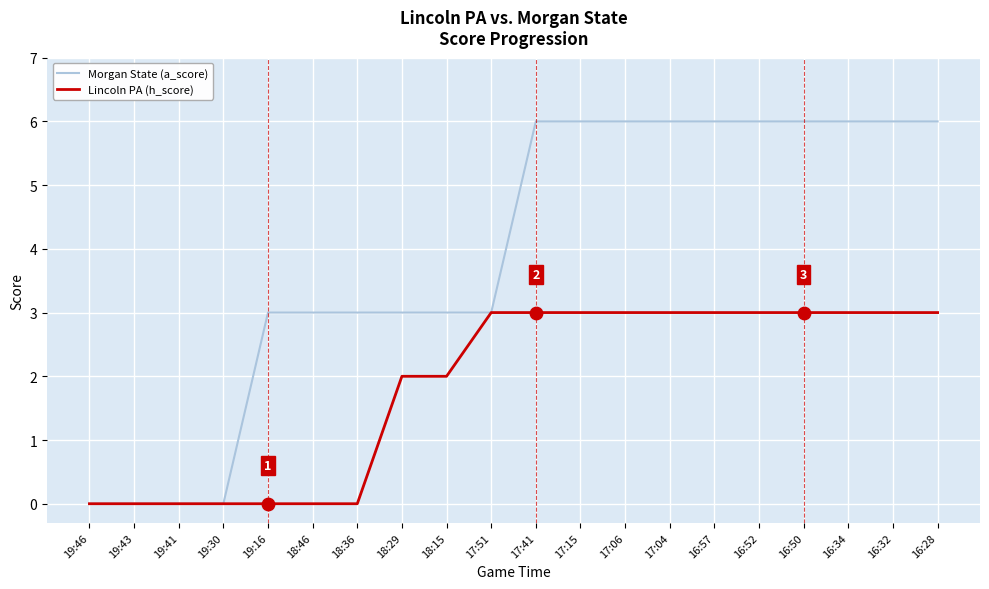

Which series has the largest total across all categories?

Morgan State (a_score)